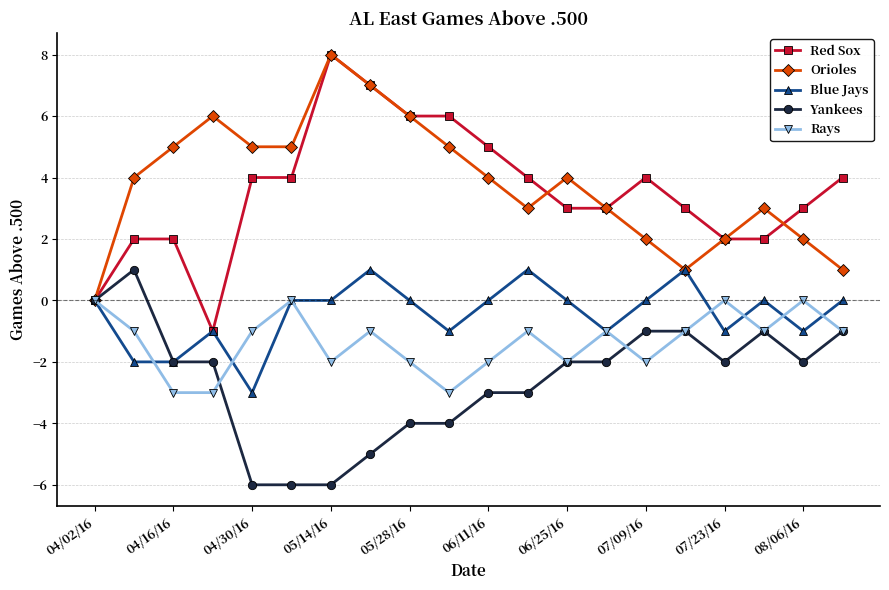

What is the minimum value shown in the chart?

-6